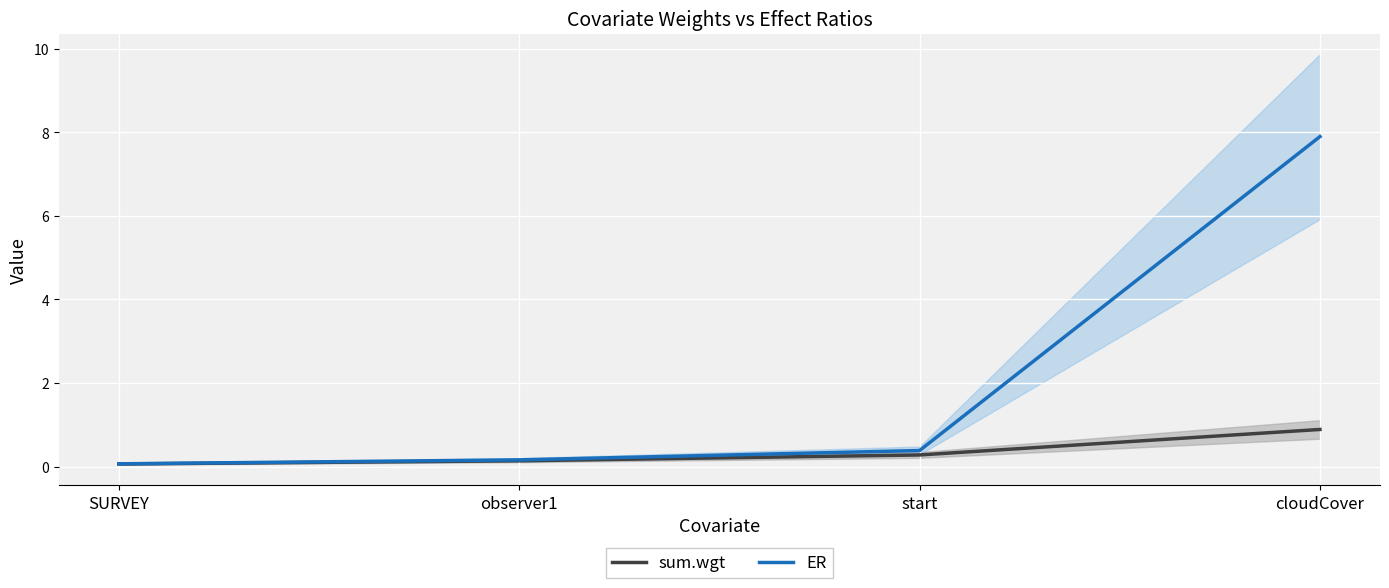

What is the value of the ER point at the 3rd from the left?

0.4